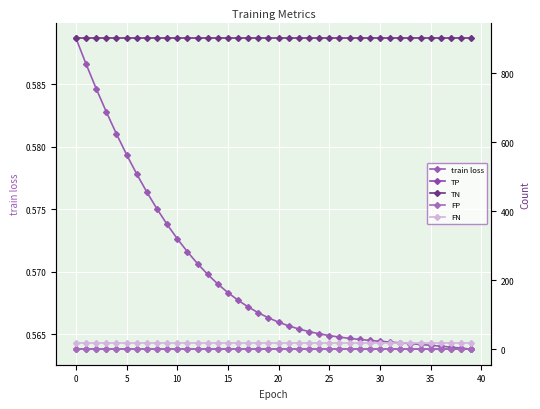

The TN series shows 902.0 at 17. True or false?

True